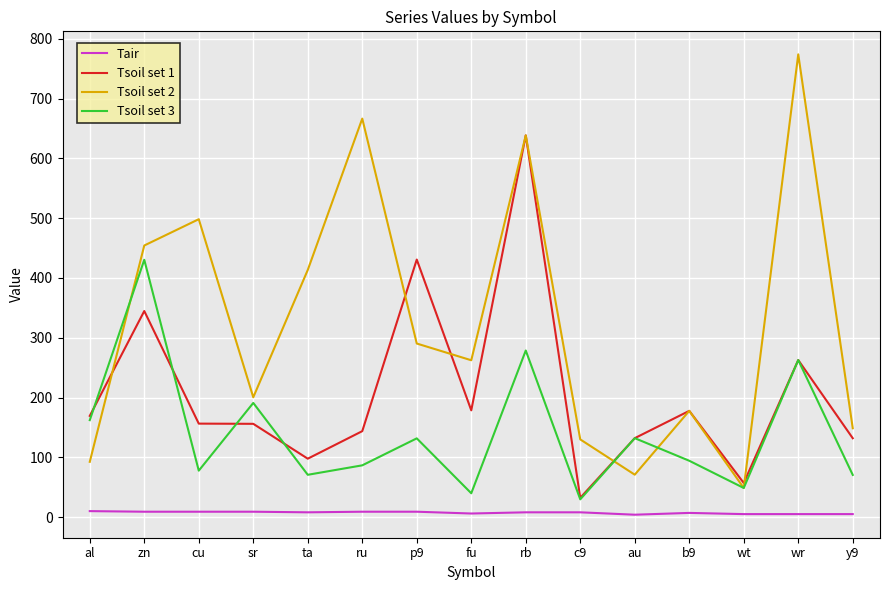

The Tsoil set 2 series shows 454.3 at zn. True or false?

True